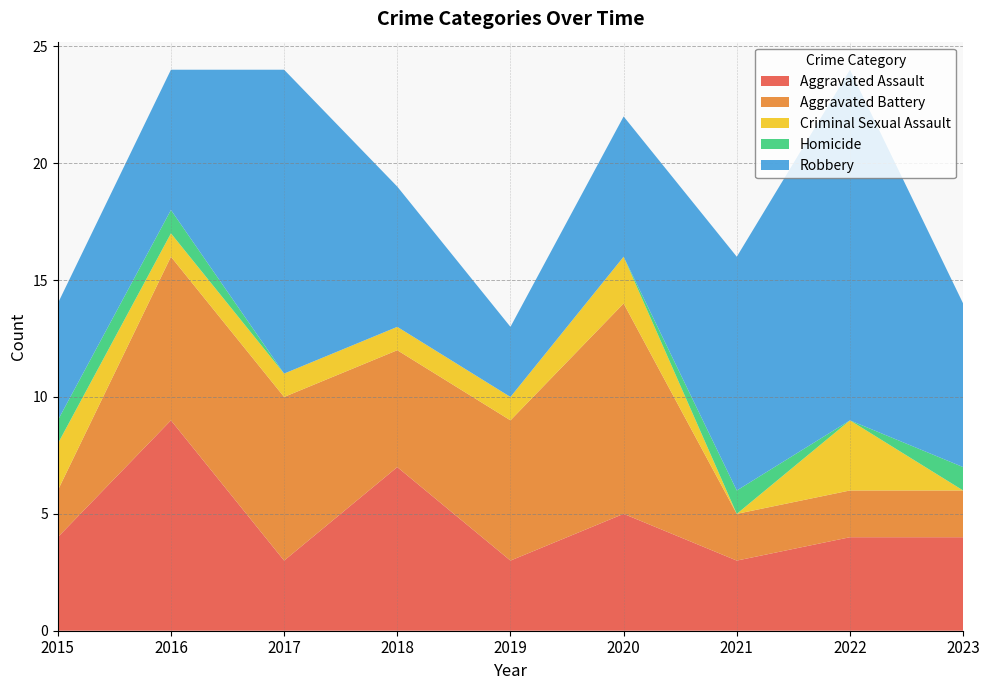

Reading left to right, transcribe all the data shown in this chart.

Aggravated Assault: 4	9	3	7	3	5	3	4	4
Aggravated Battery: 2	7	7	5	6	9	2	2	2
Criminal Sexual Assault: 2	1	1	1	1	2	0	3	0
Homicide: 1	1	0	0	0	0	1	0	1
Robbery: 5	6	13	6	3	6	10	15	7